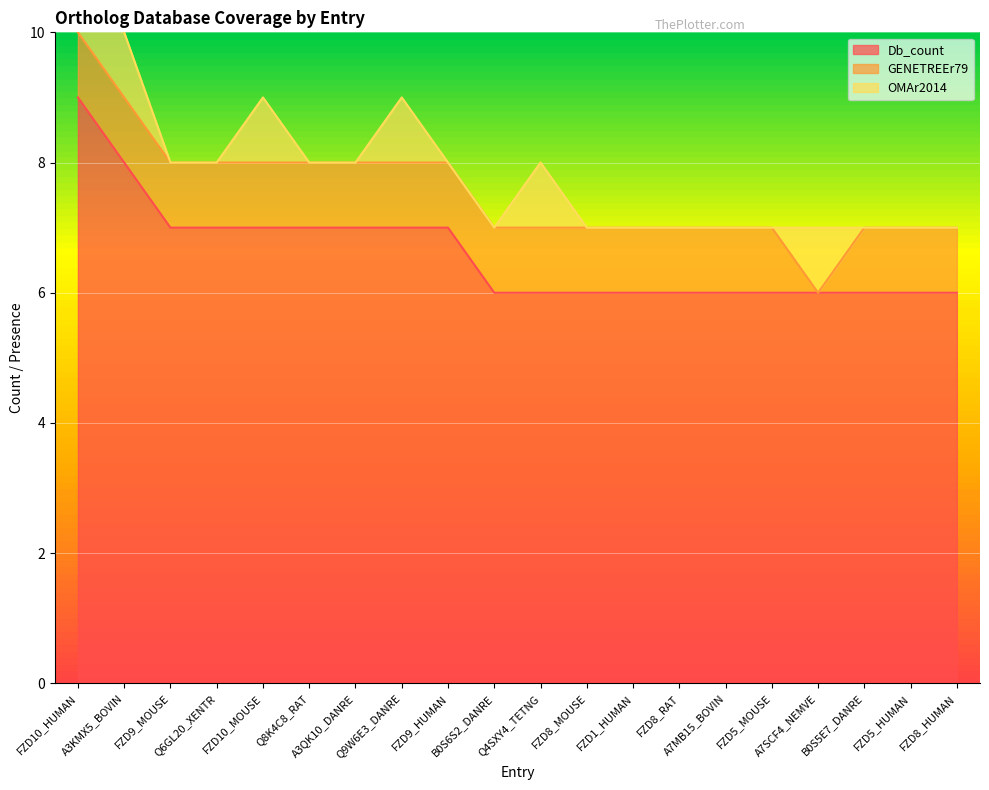

What is the maximum value for Db_count?

9